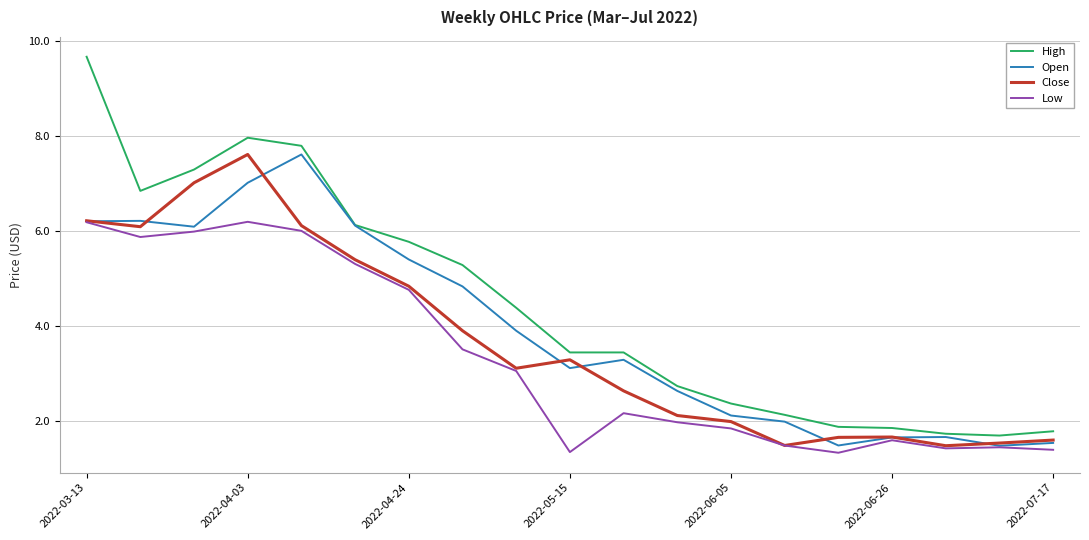

Count the number of categories in the chart.

19